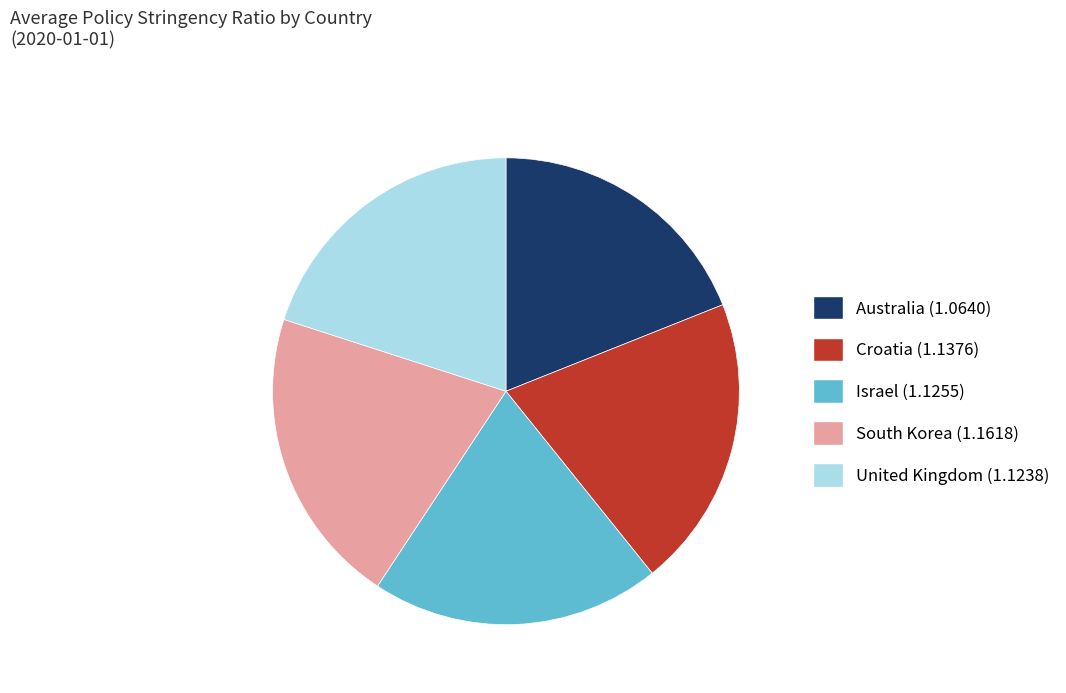

Is it true that Croatia is 11% of the pie?

False